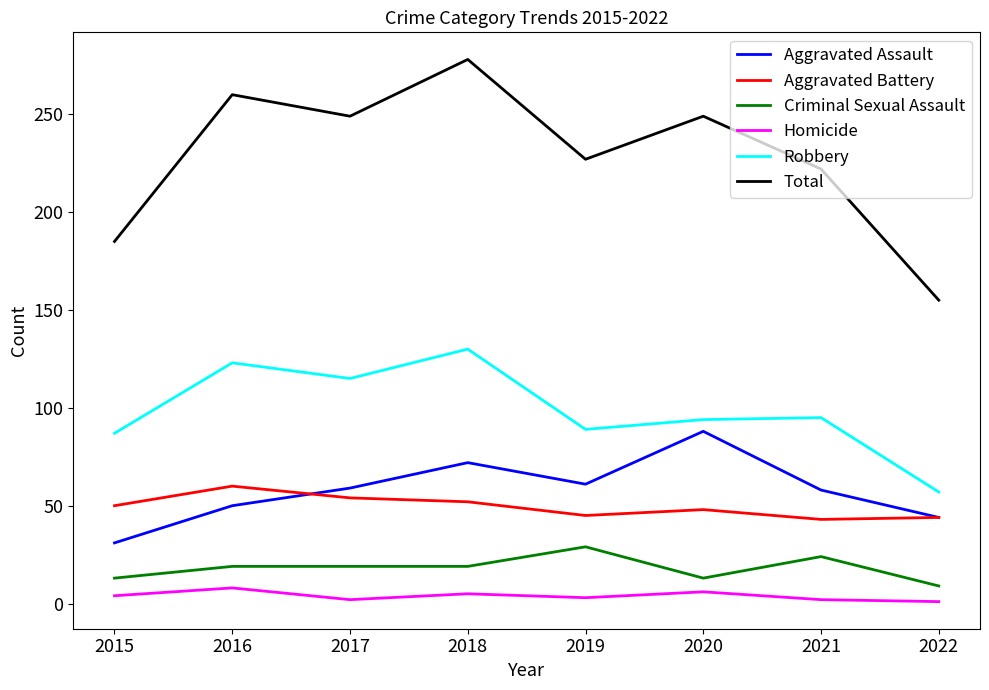

Is this an area chart (filled region under the line)?

No